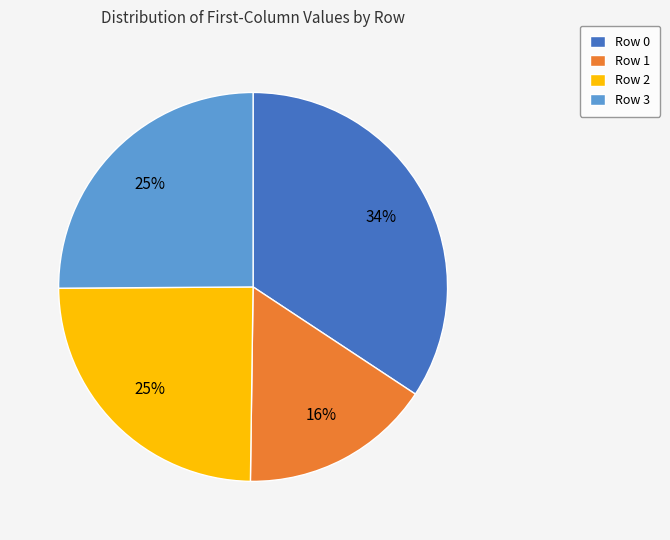

Is the sum of Row 0 and Row 3 greater than half?

Yes